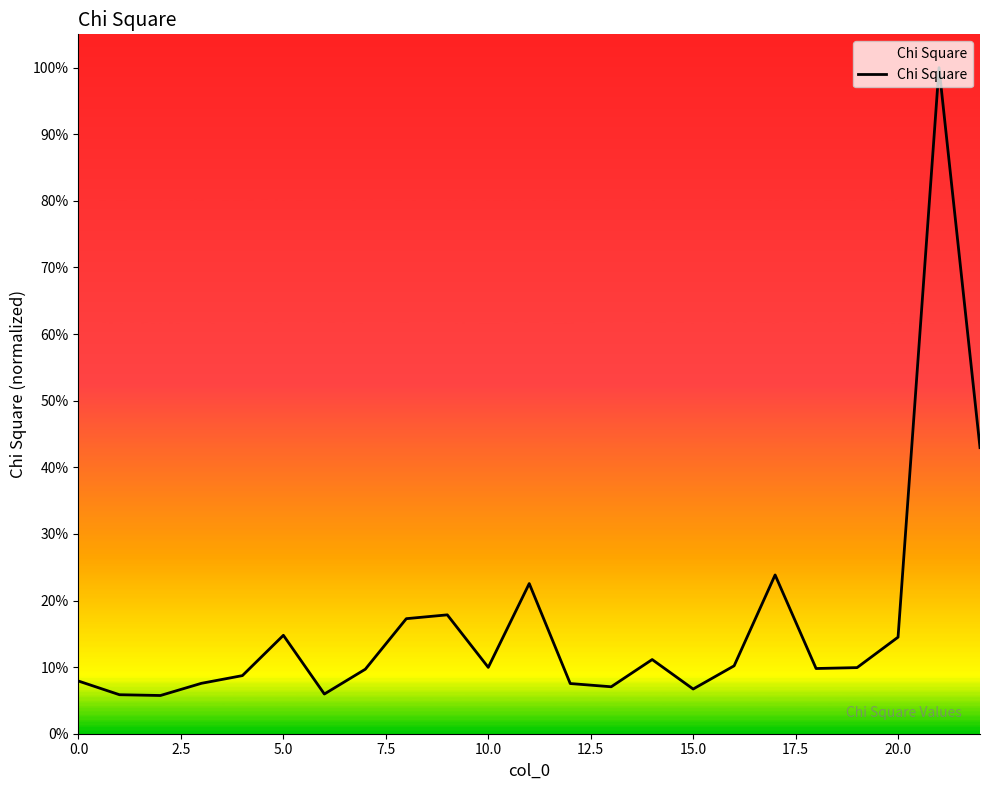

What is the minimum value shown in the chart?

5.7